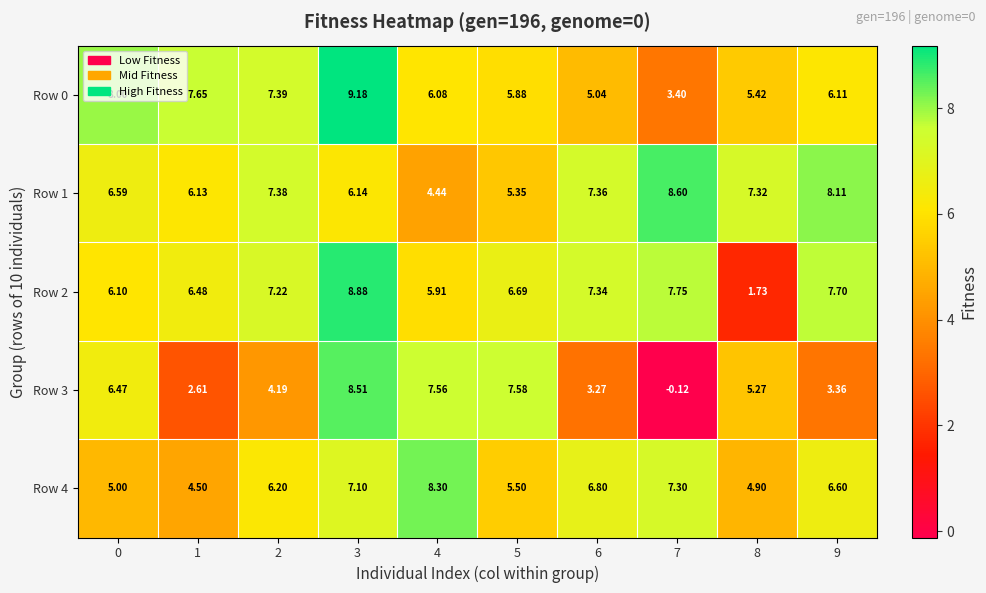

How many data points does each series have?

10